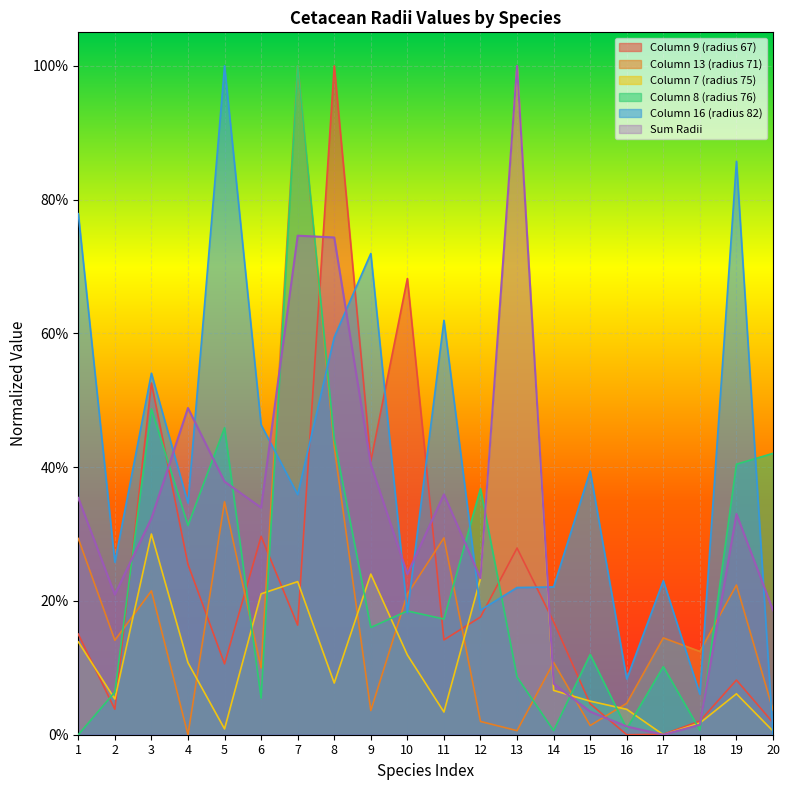

At how many categories does at least one series exceed 0?

20